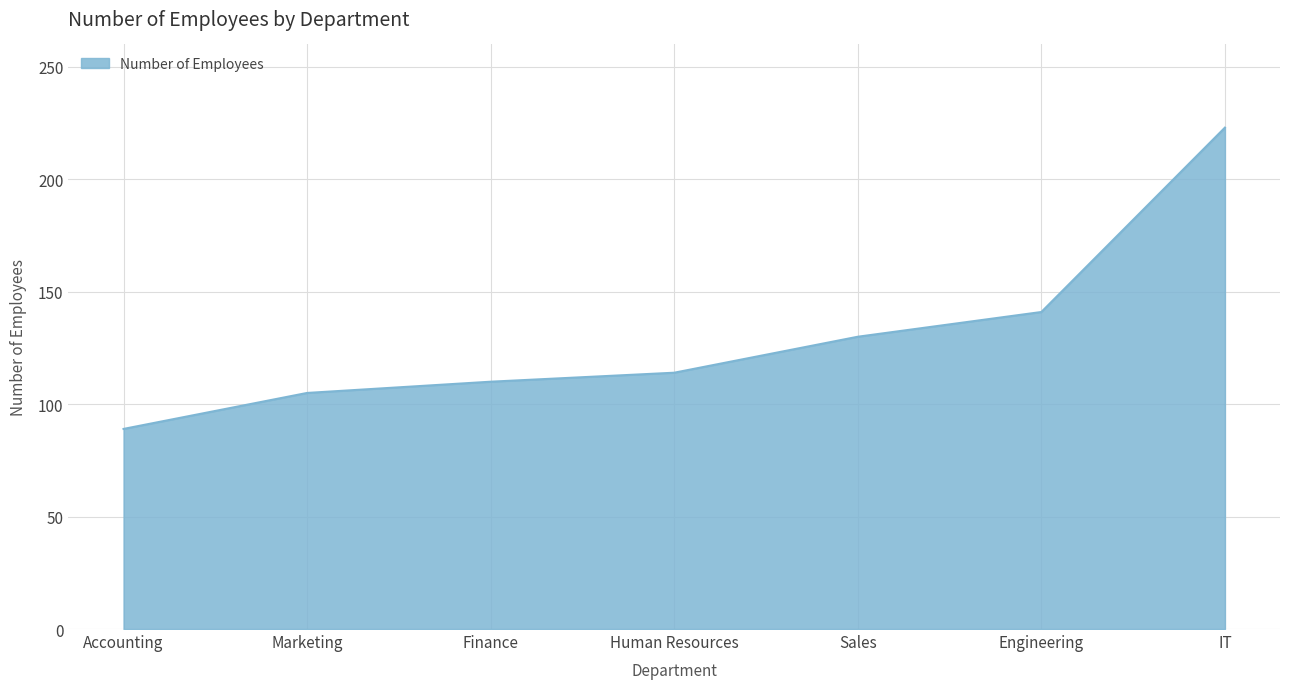

Count the number of categories in the chart.

7